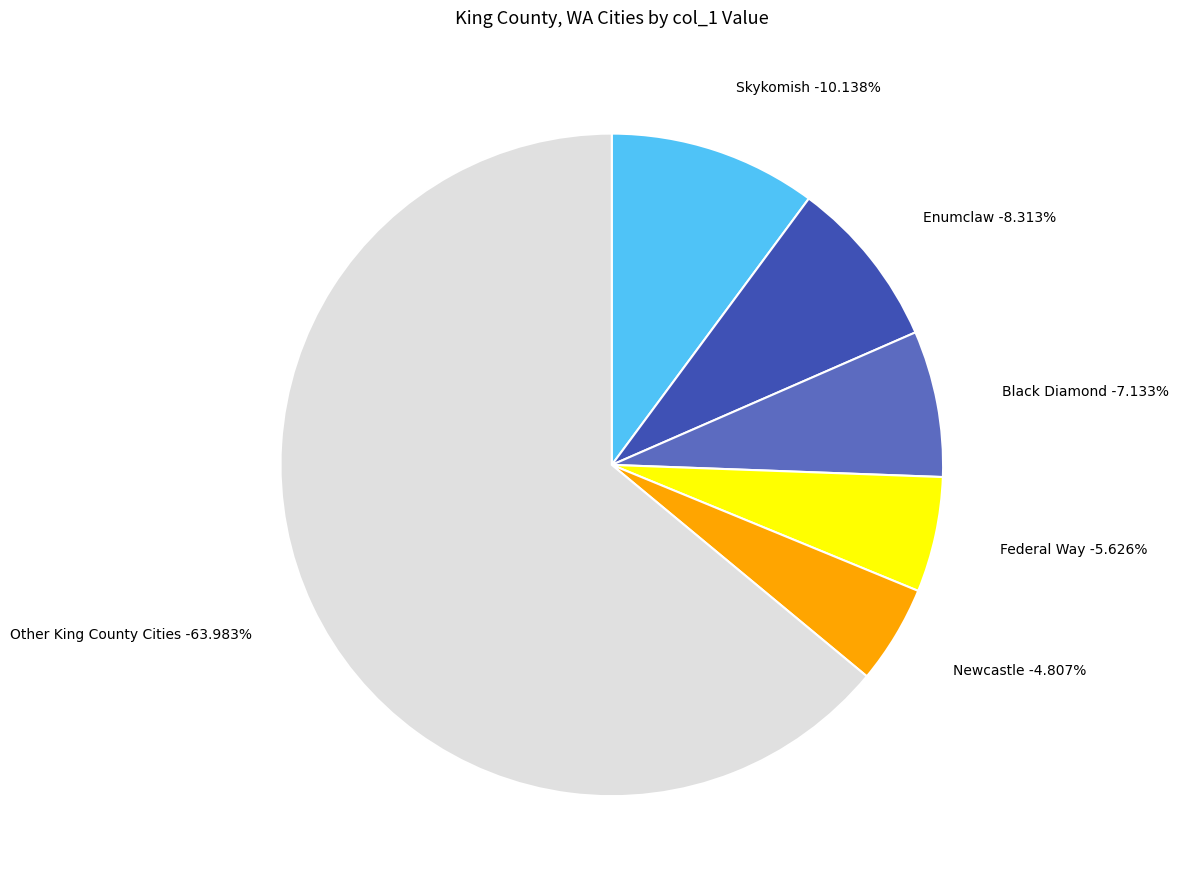

Combined, what portion of the pie is North Bend and Yarrow Point?

5.2%